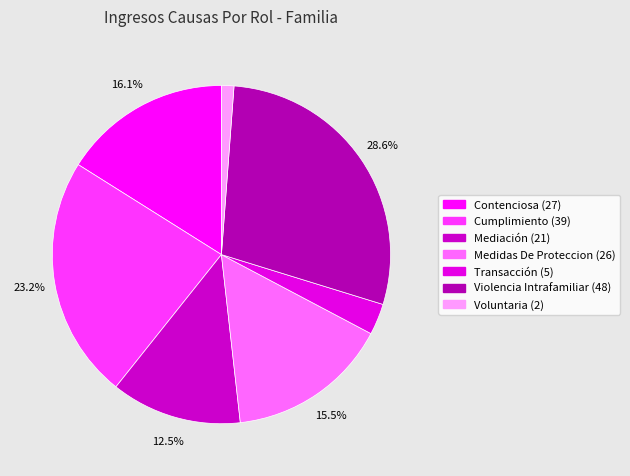

Do Voluntaria and Transacción together represent more than half of the pie?

No